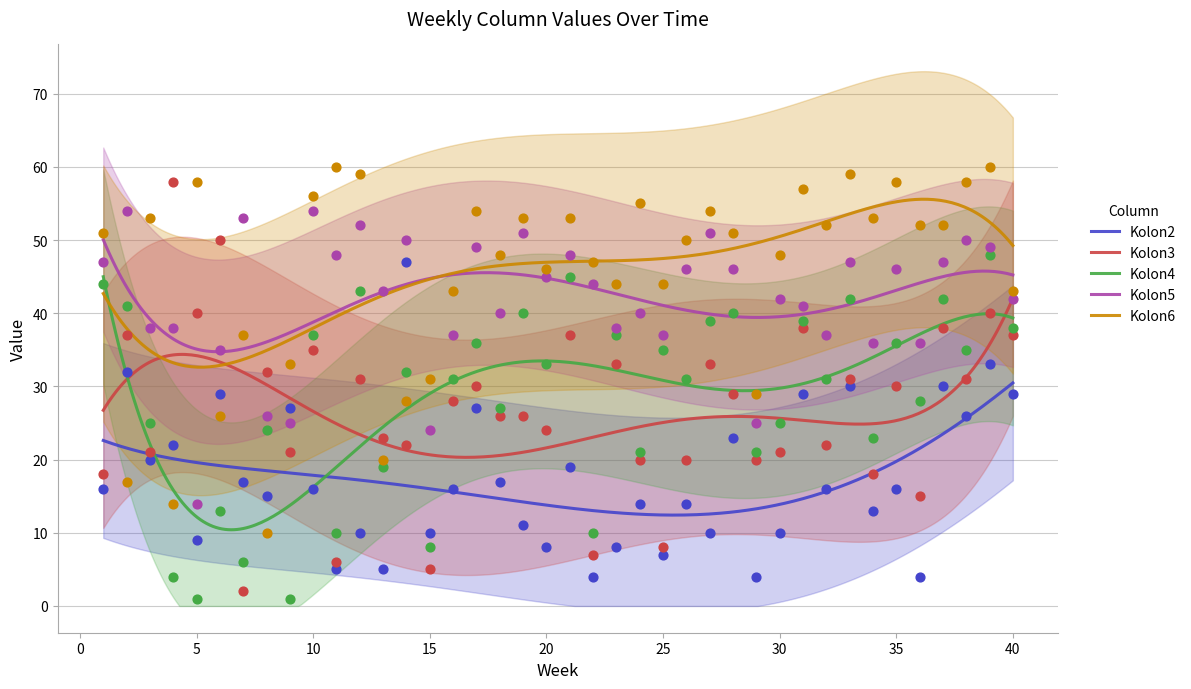

At how many categories does at least one series exceed 17?

40